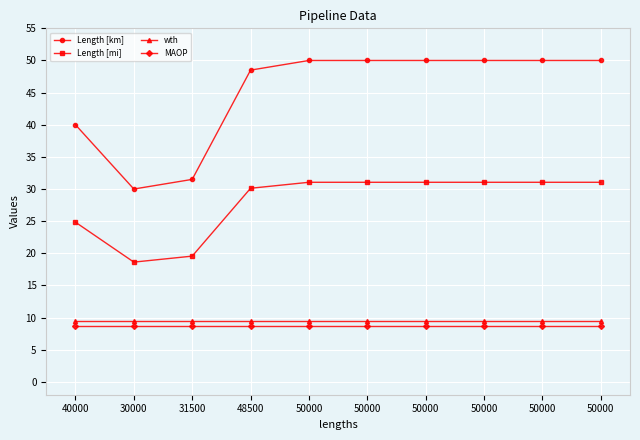

What are all the series names shown in the legend?

Length [km], Length [mi], wth, MAOP